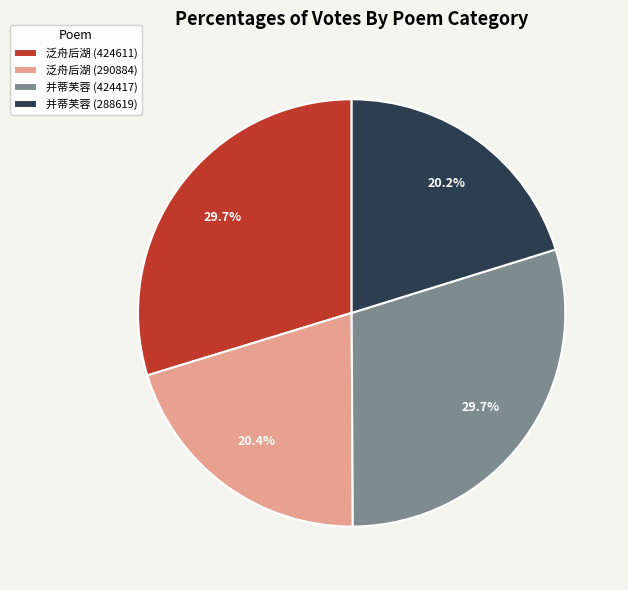

Is there any slice that represents more than half of the pie?

No